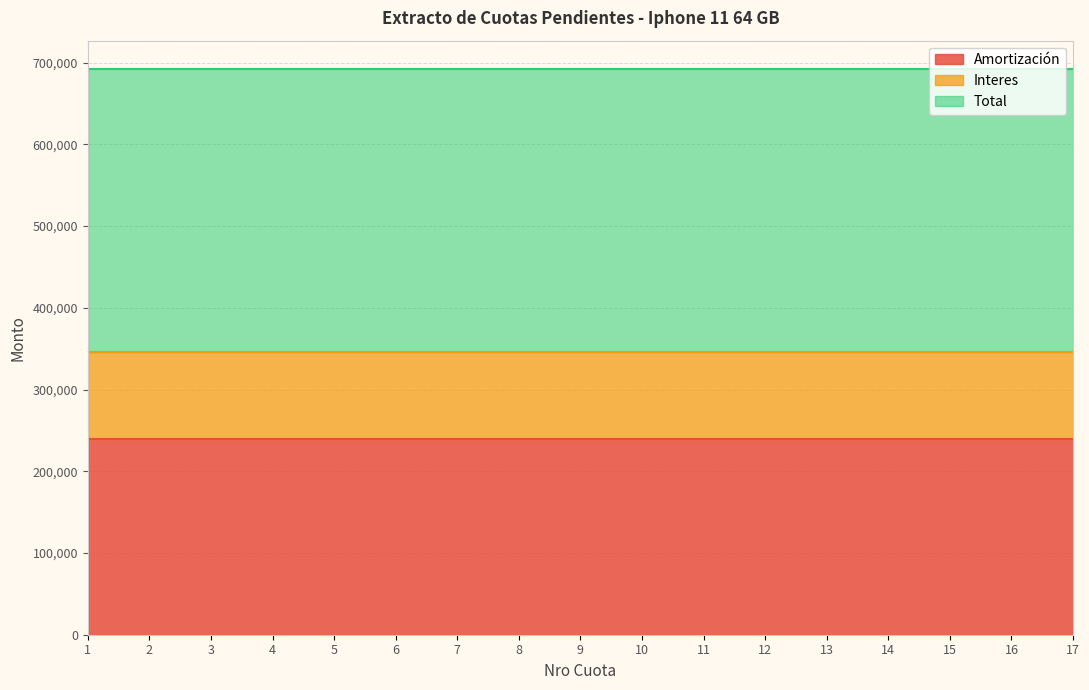

How many series are shown in this chart?

3